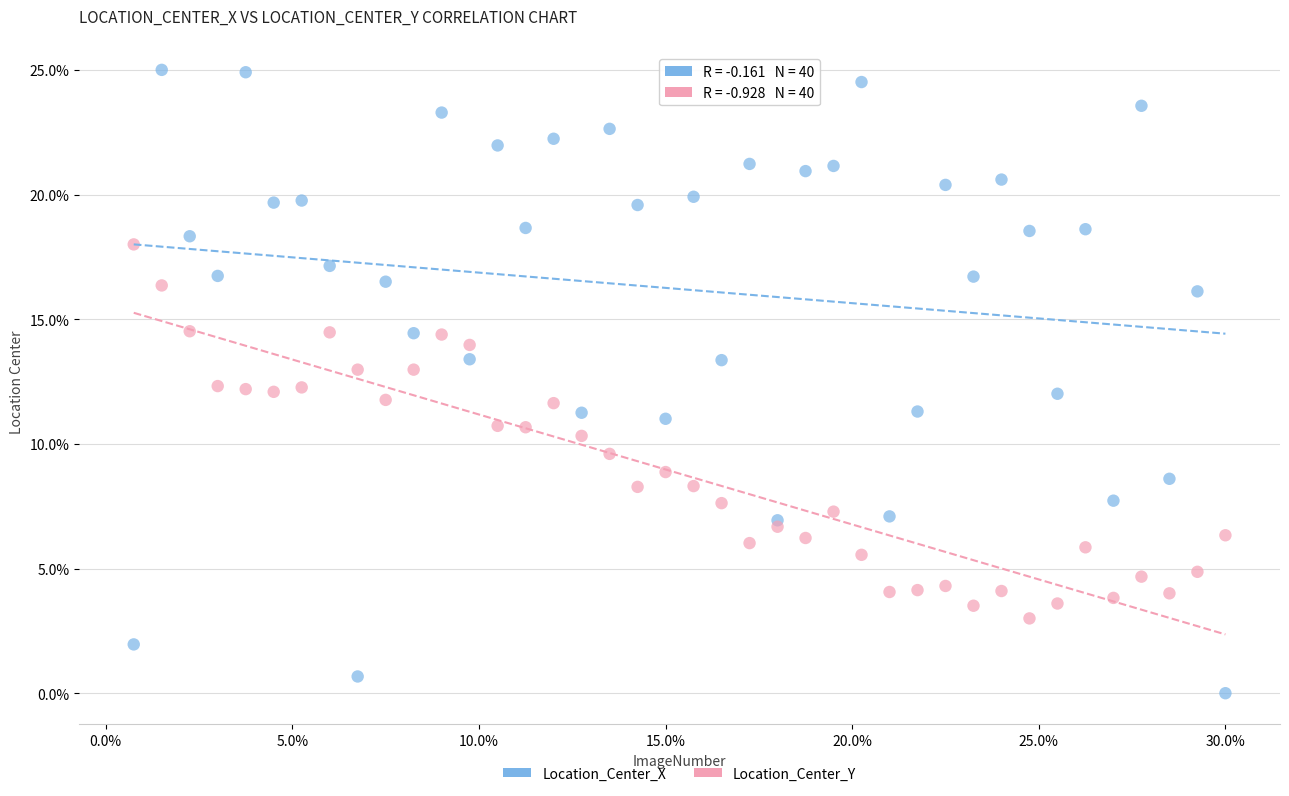

Which series has the widest spread of Y values?

Location_Center_X